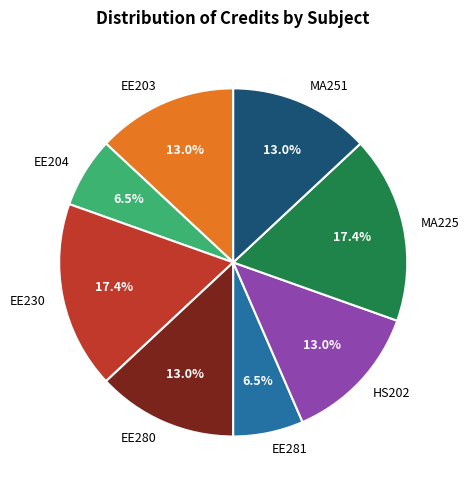

What is the ratio of the value at EE204 to the value at HS202?

0.5